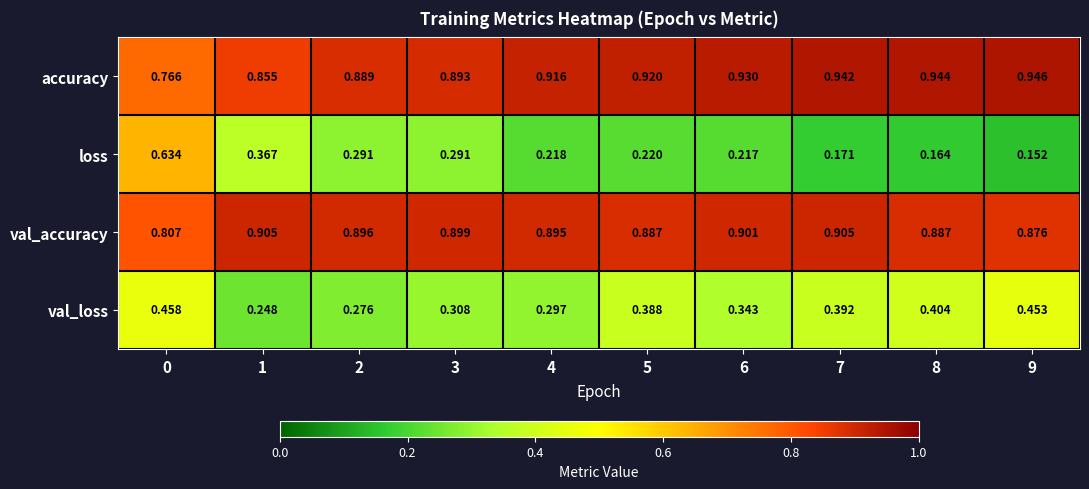

Between 1 and 5, which series saw the biggest shift?

loss